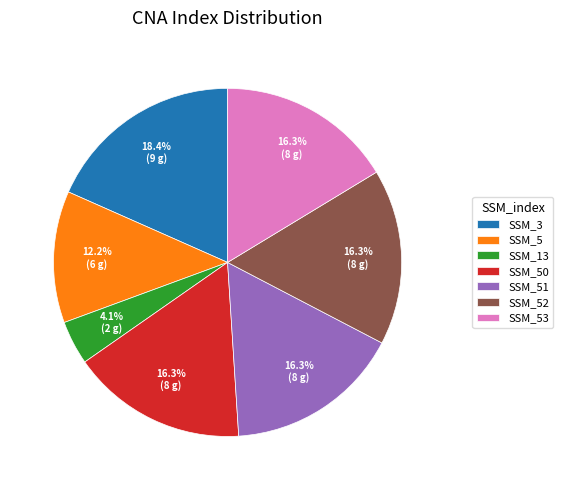

Does SSM_3 account for over 50% of the chart?

No